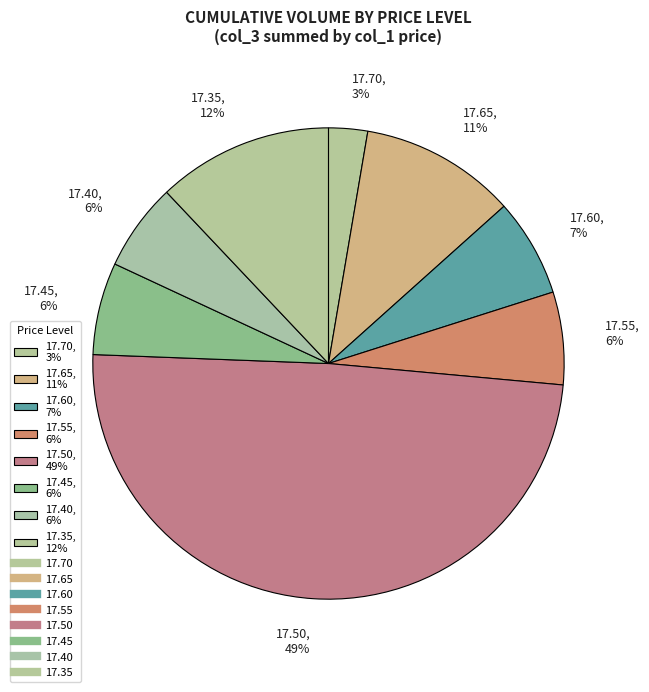

True or false: 17.50, 49% accounts for 55% of the total.

False